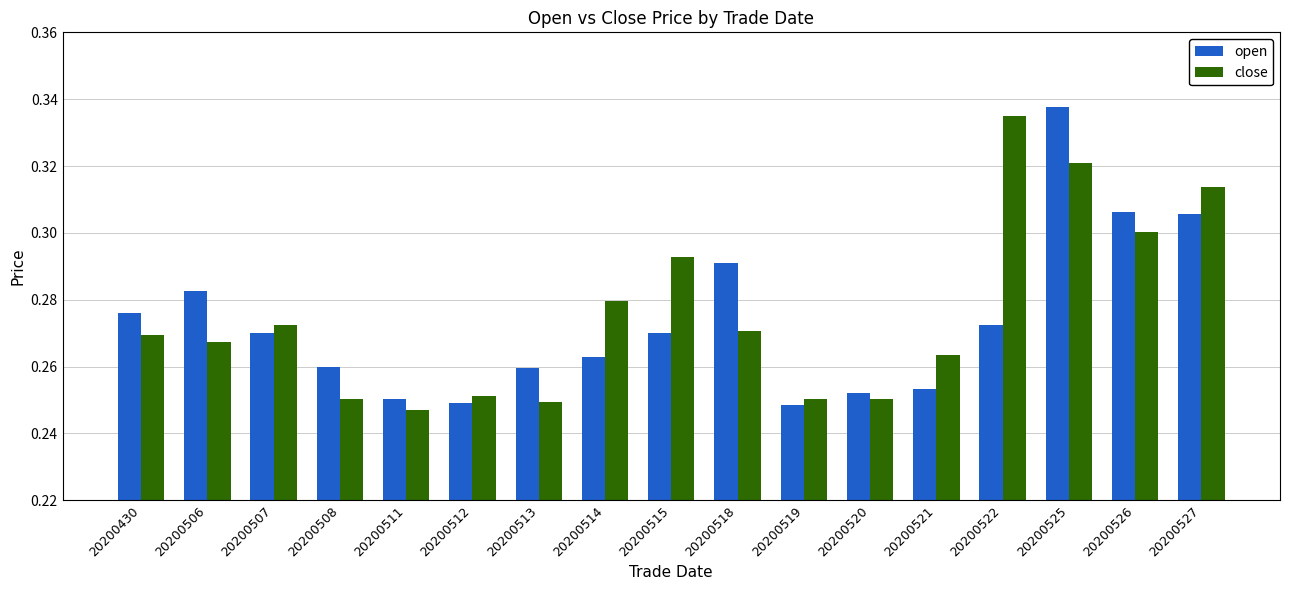

How many series are shown in this chart?

2